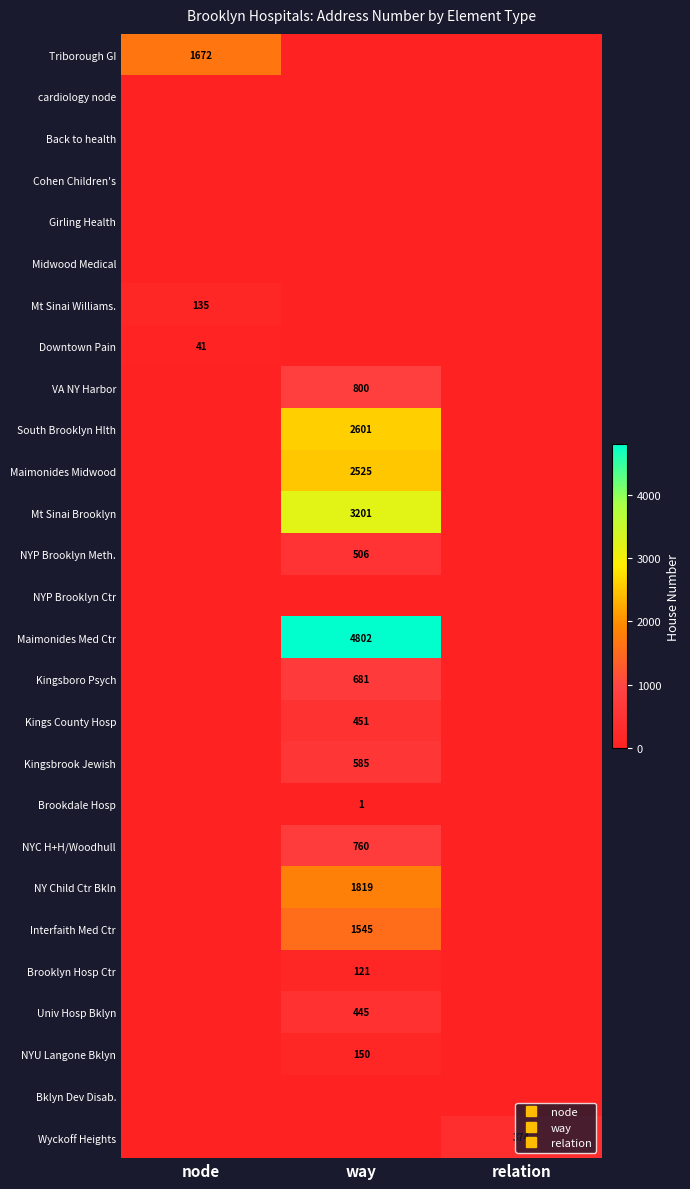

At which label is cardiology node closest to 0?

node